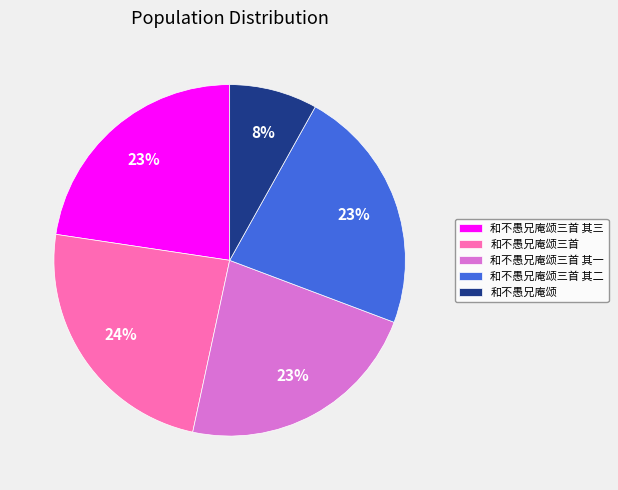

To the nearest percent, what is the difference between the 和不愚兄庵颂三首 其三 and 和不愚兄庵颂三首 slice percentages?

1%